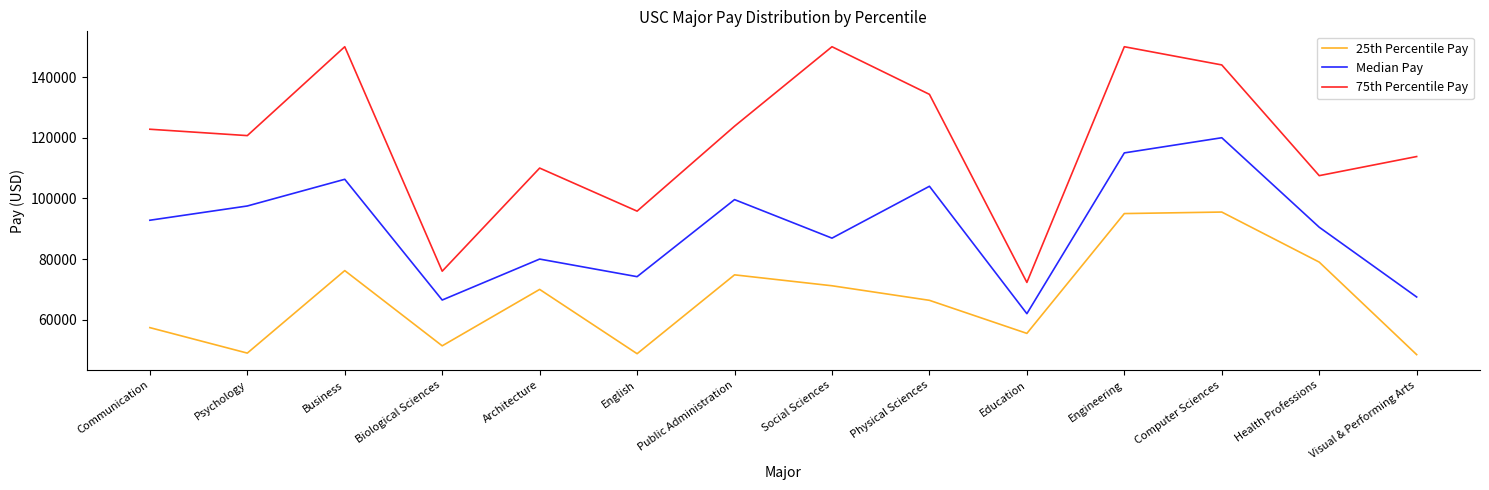

Which series has the largest range (max minus min)?

75th Percentile Pay